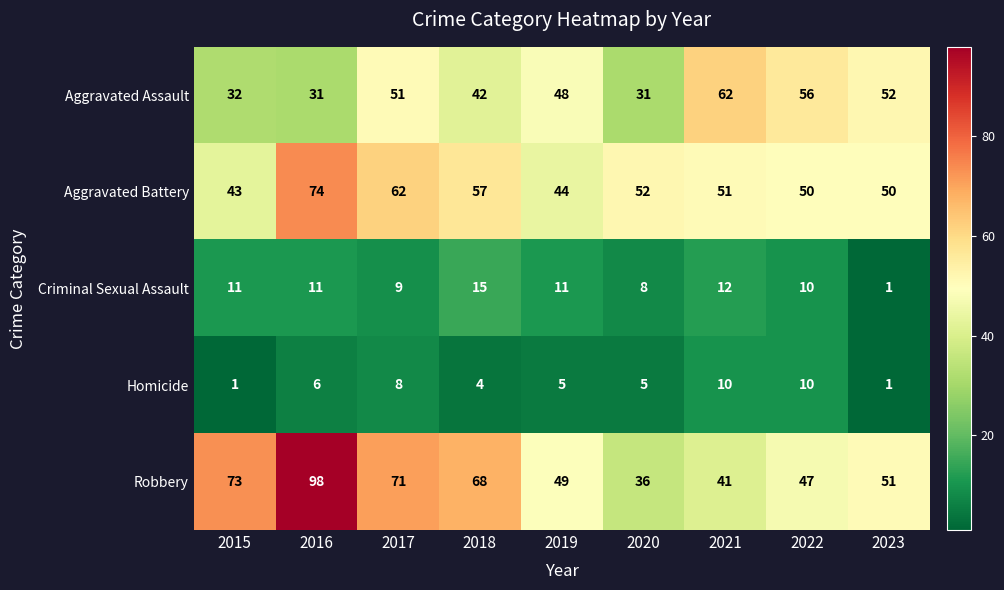

Between 2019 and 2020, which series saw the biggest shift?

Aggravated Assault